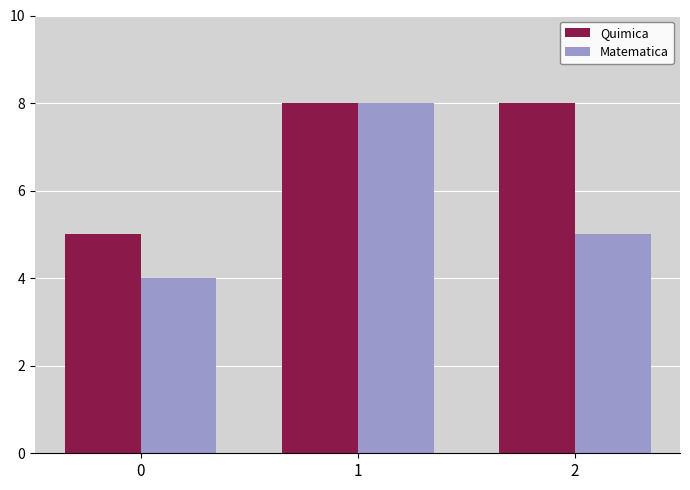

How many bars are there in each group?

2